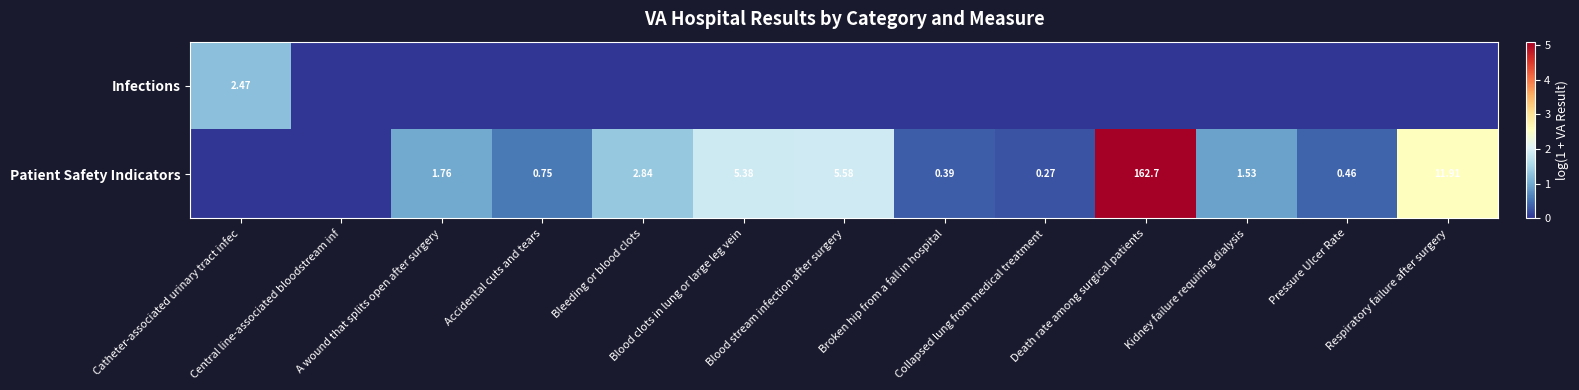

Which label corresponds to the largest value in the chart?

Death rate among surgical patients